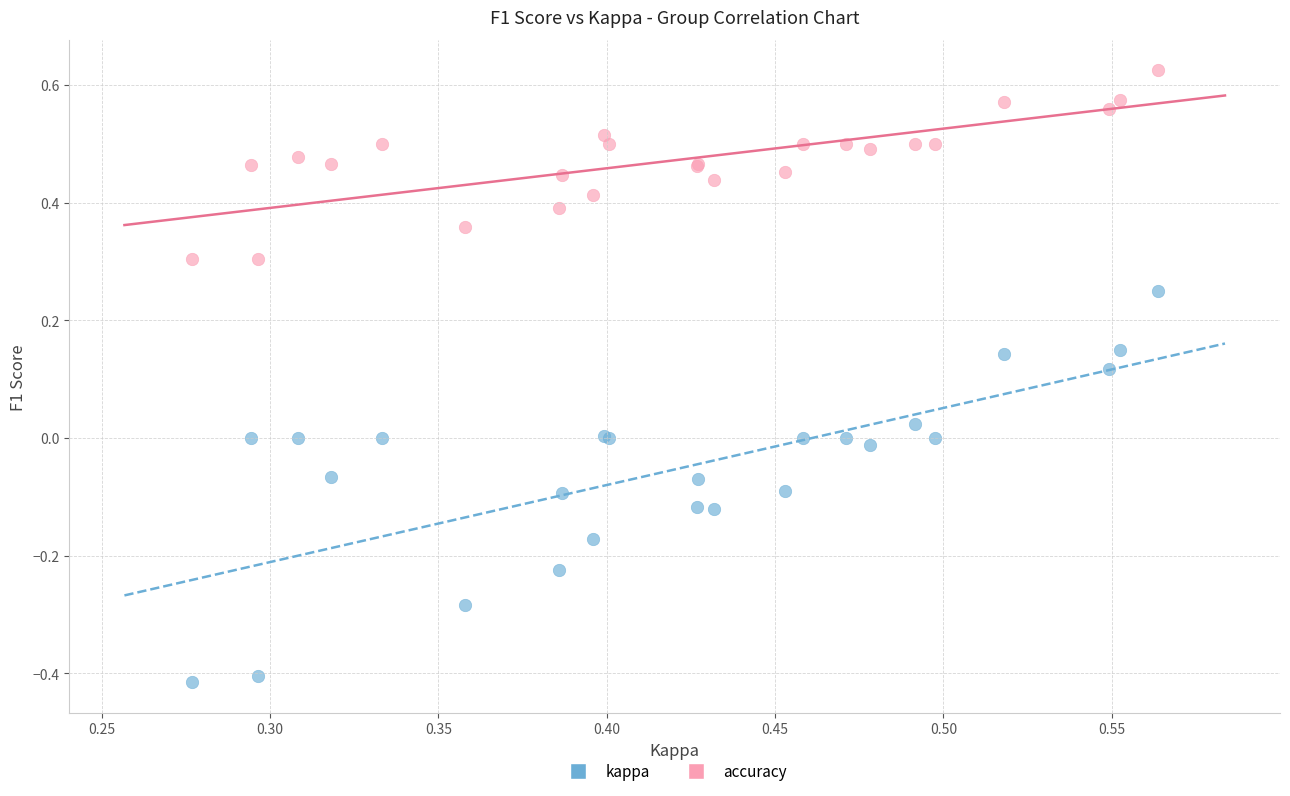

Which series has the largest Y range (max minus min)?

kappa